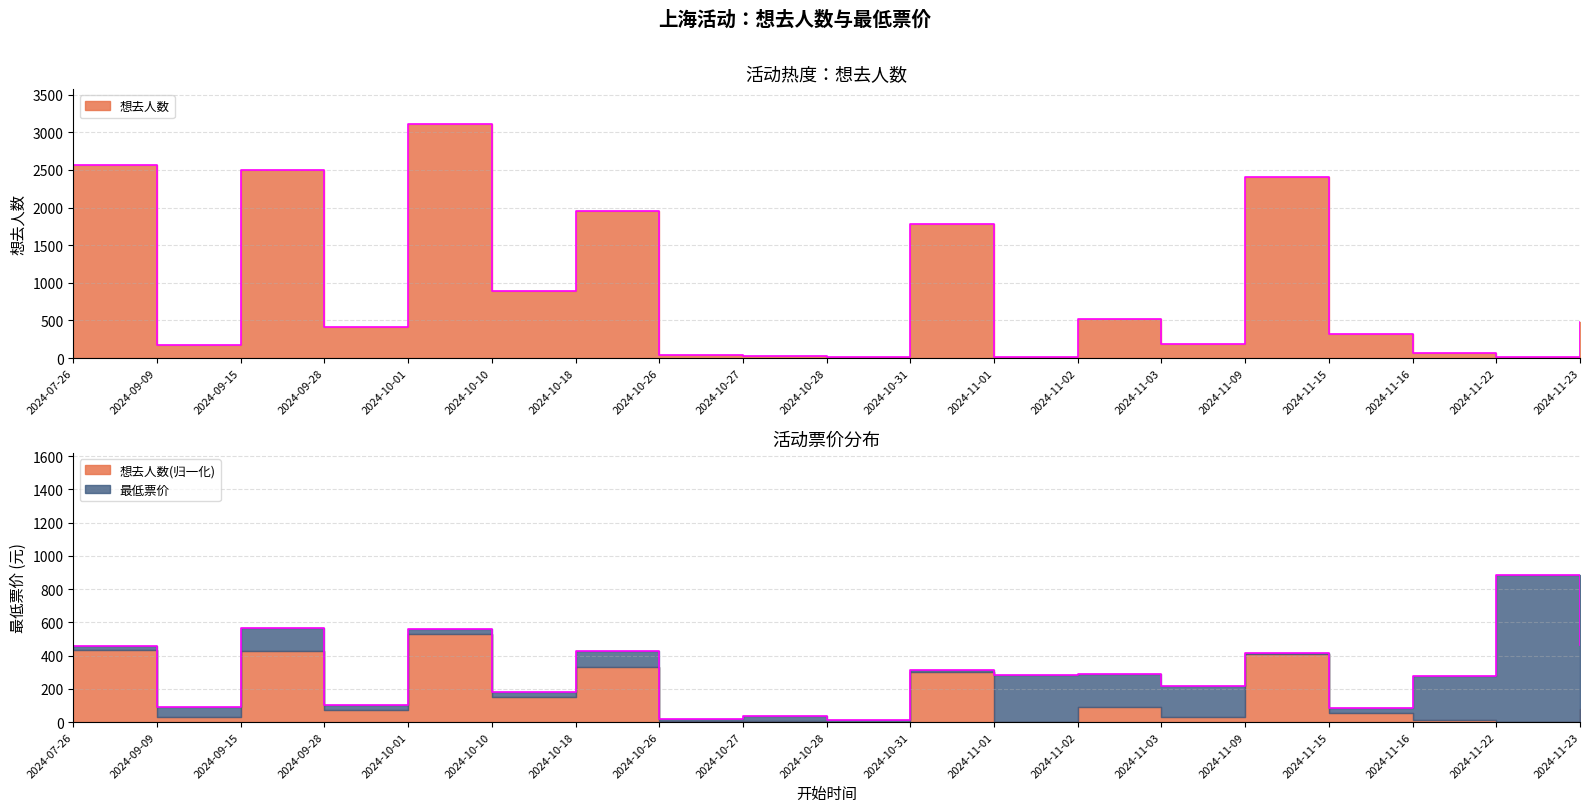

Is it true that the value at 2024-11-16 is 66?

True